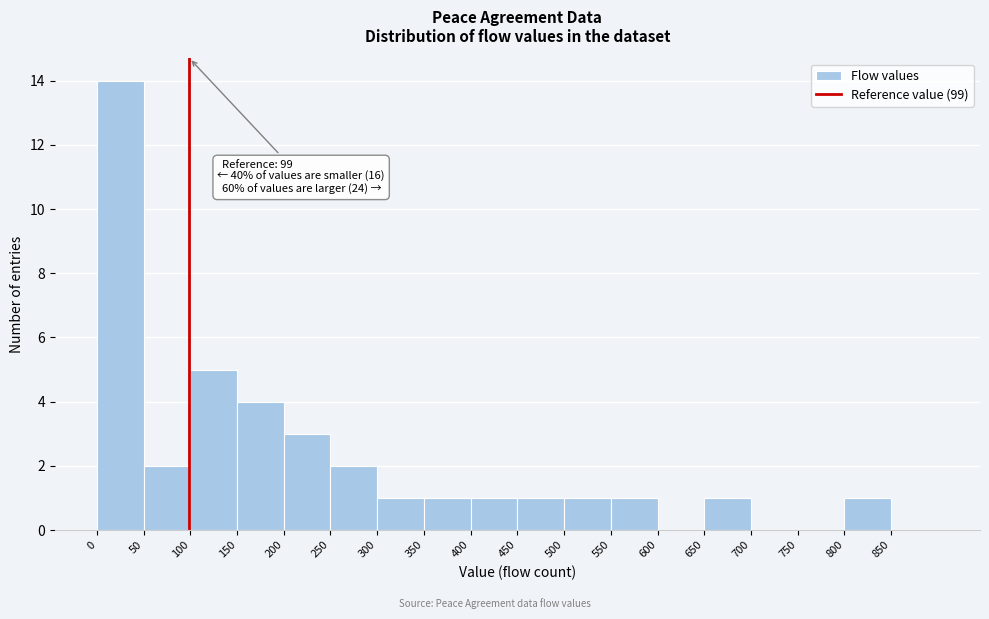

Which range on the x-axis has the tallest bar?

0 to 50